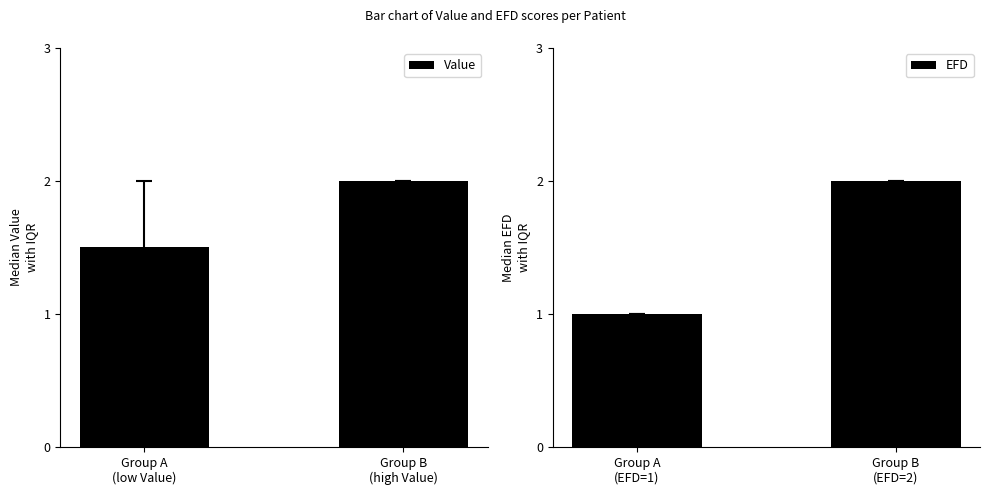

What is the sum of all Value values?

3.5